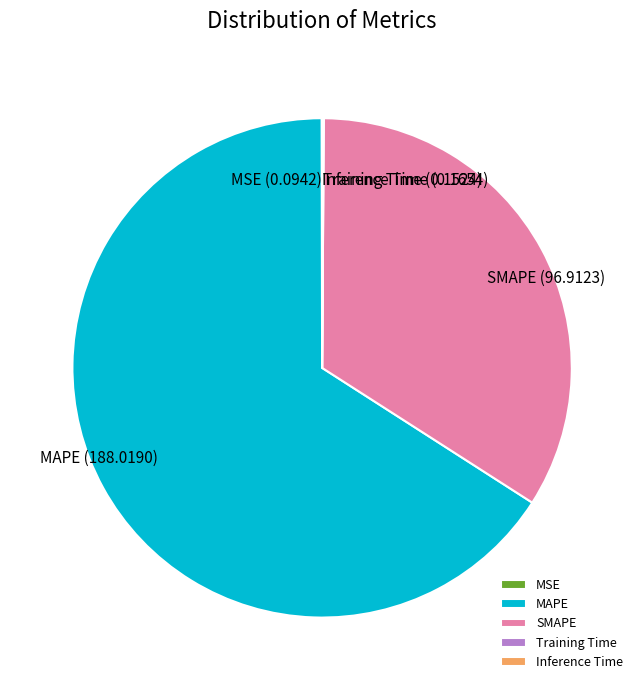

Which category has the biggest portion of the pie?

MAPE